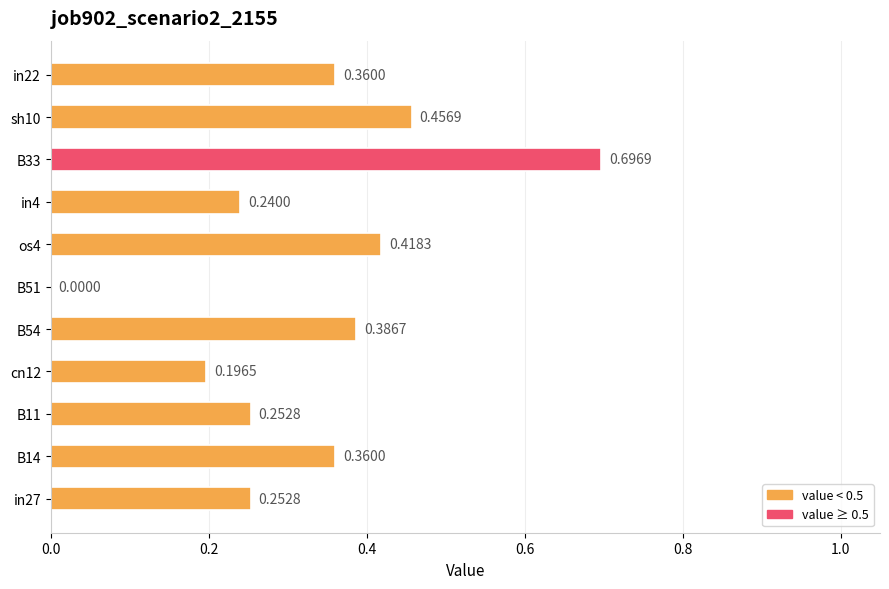

Between in4 and B51, which is larger?

in4